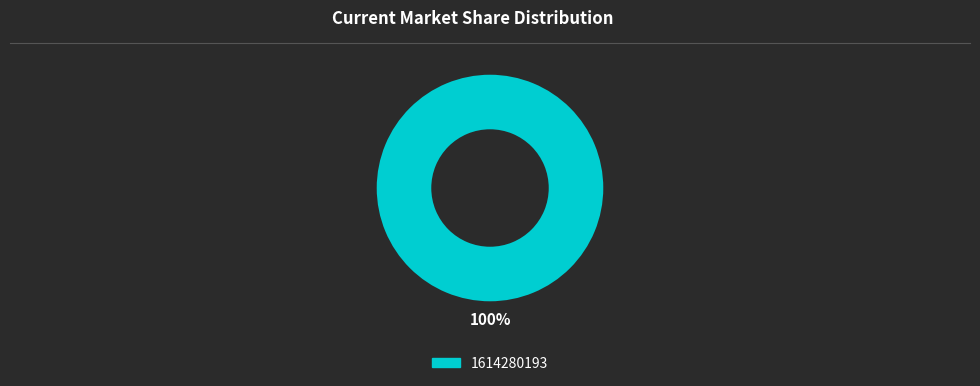

Is there any slice that represents more than half of the pie?

Yes